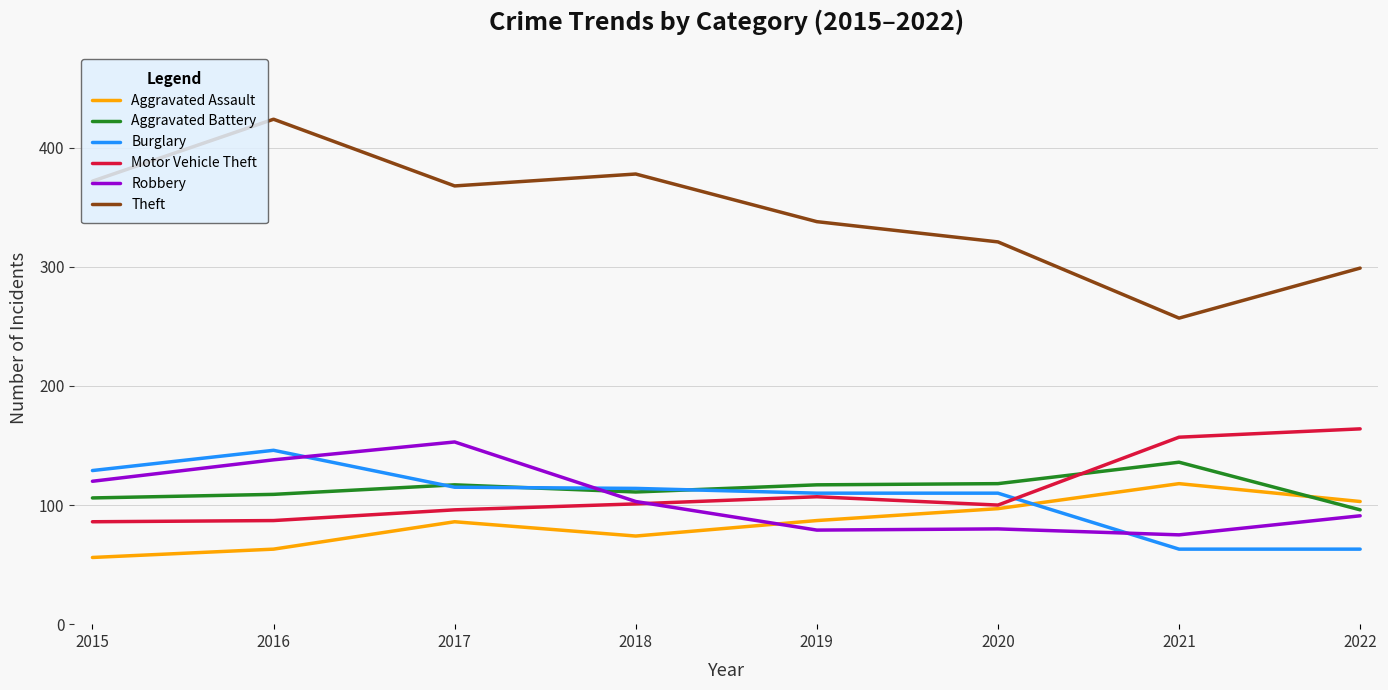

Is this an area chart (filled region under the line)?

No